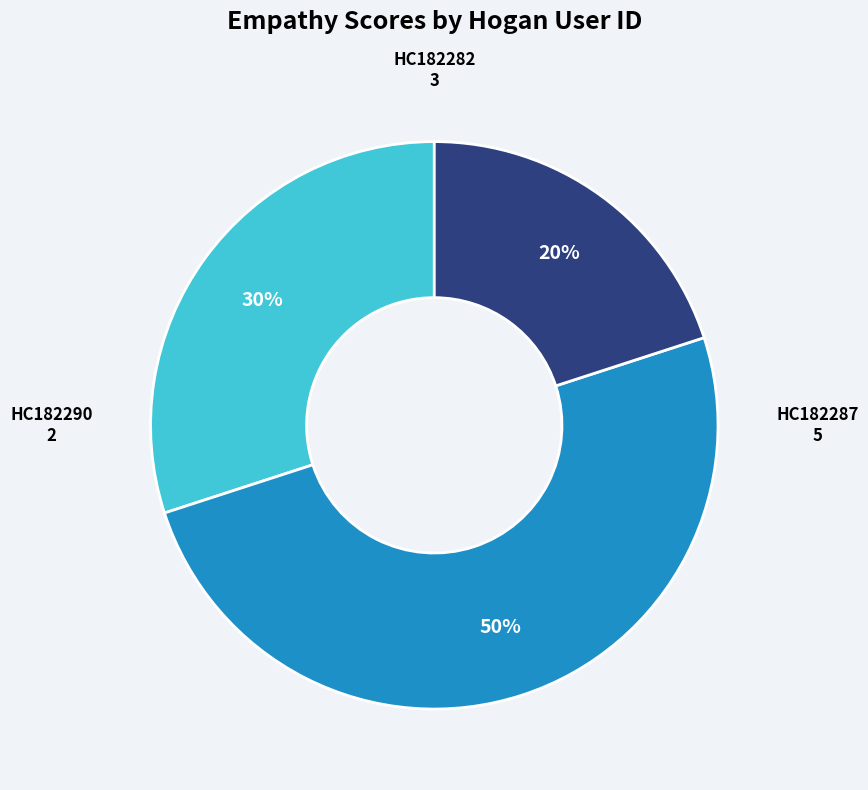

Is it true that HC182282 is 39% of the pie?

False